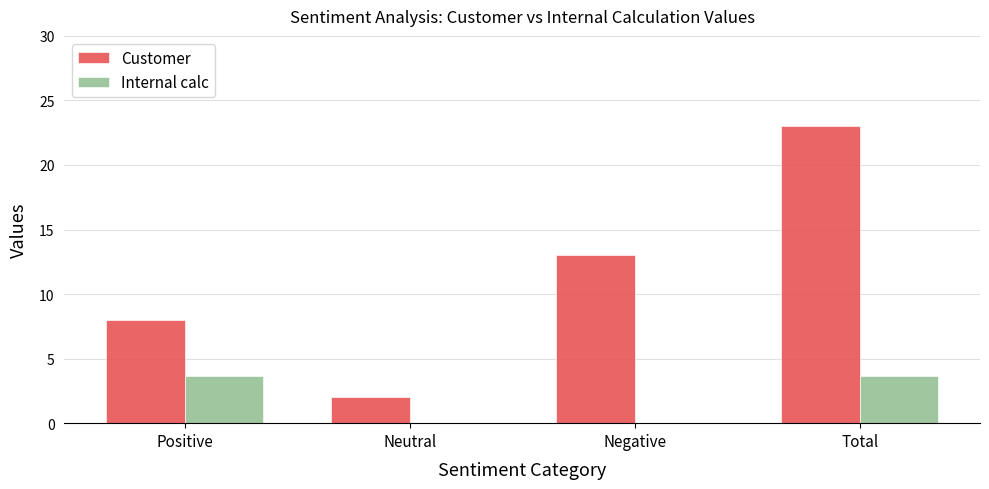

What is the greatest value displayed?

23.0